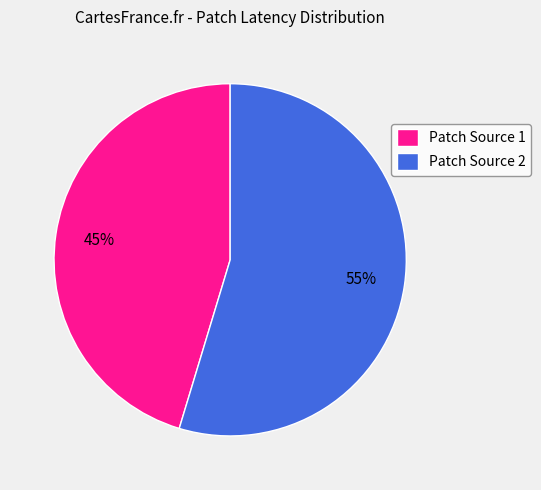

The Patch Source 1 slice represents 58% of the pie. True or false?

False